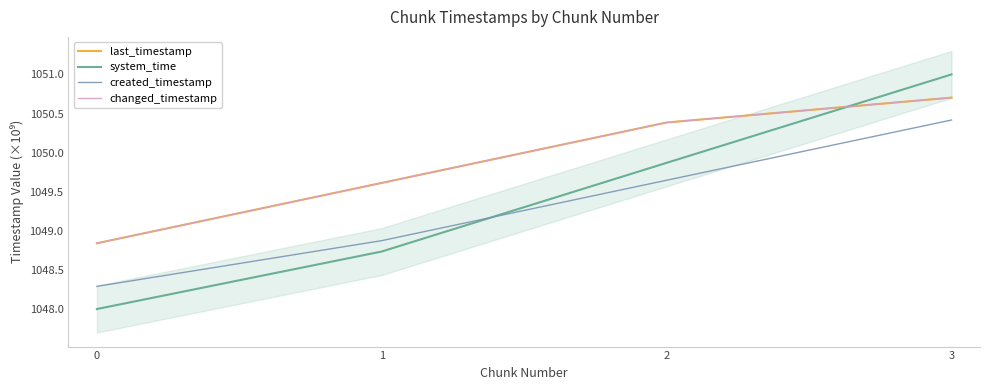

What is the value of the system_time point at the 3rd from the left?

1049.9